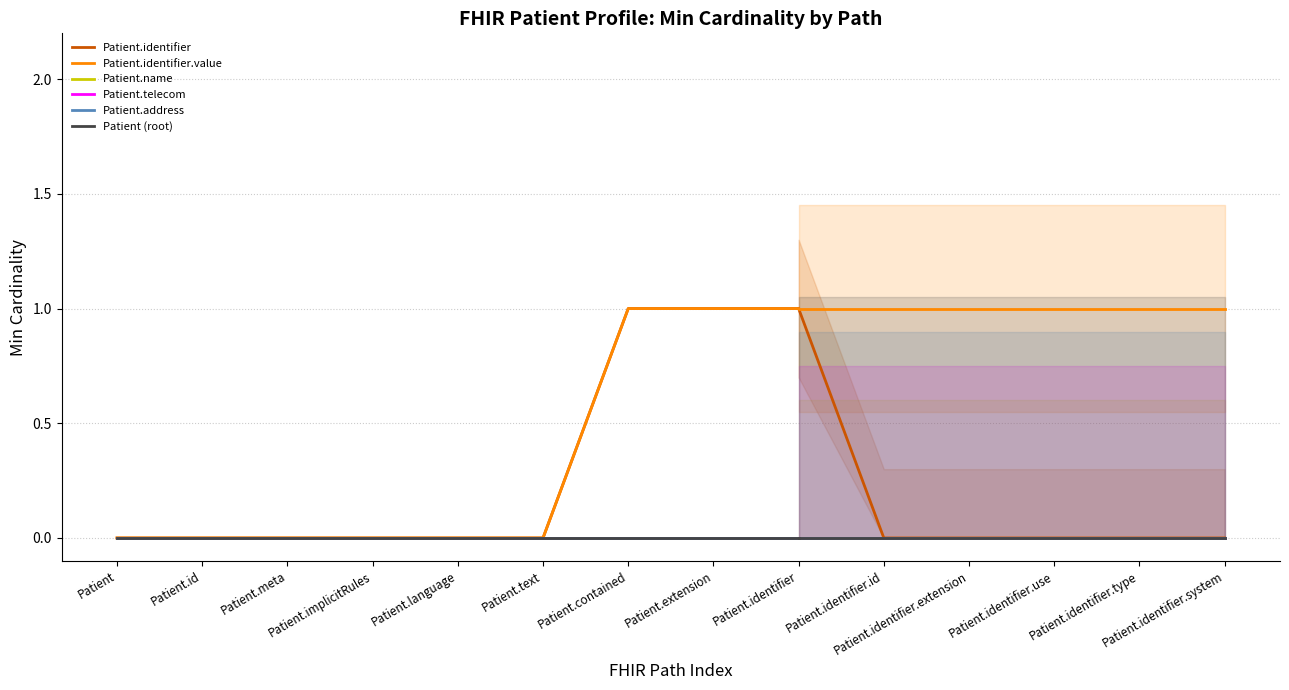

Is this an area chart (filled region under the line)?

No